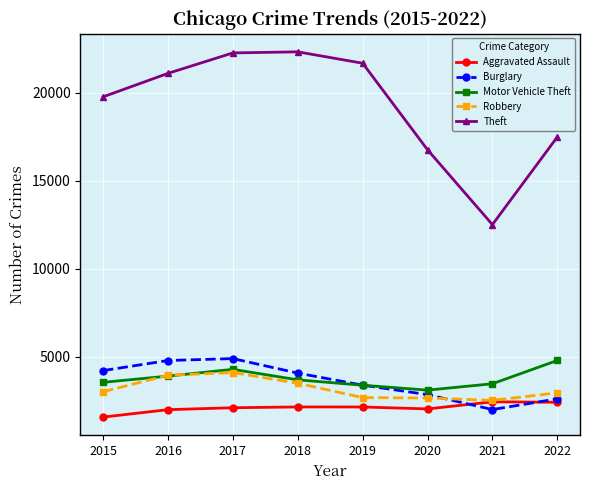

What is the total value across all series at 2015?

32096